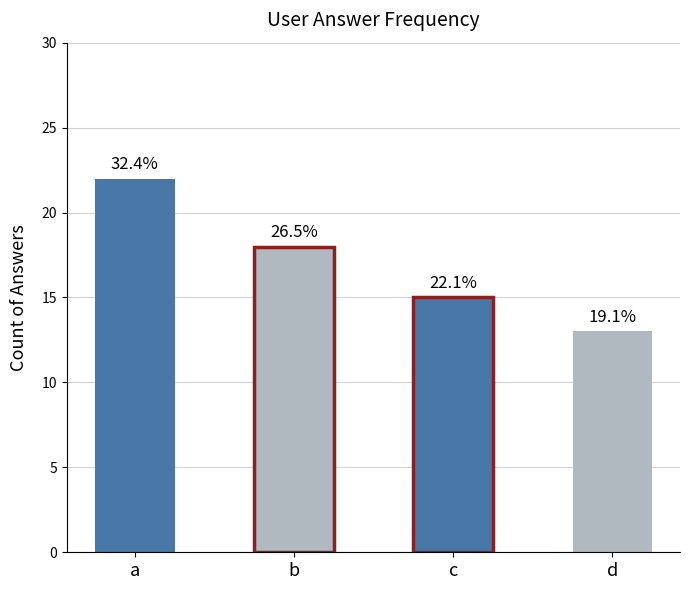

Between a and d, which is larger?

a